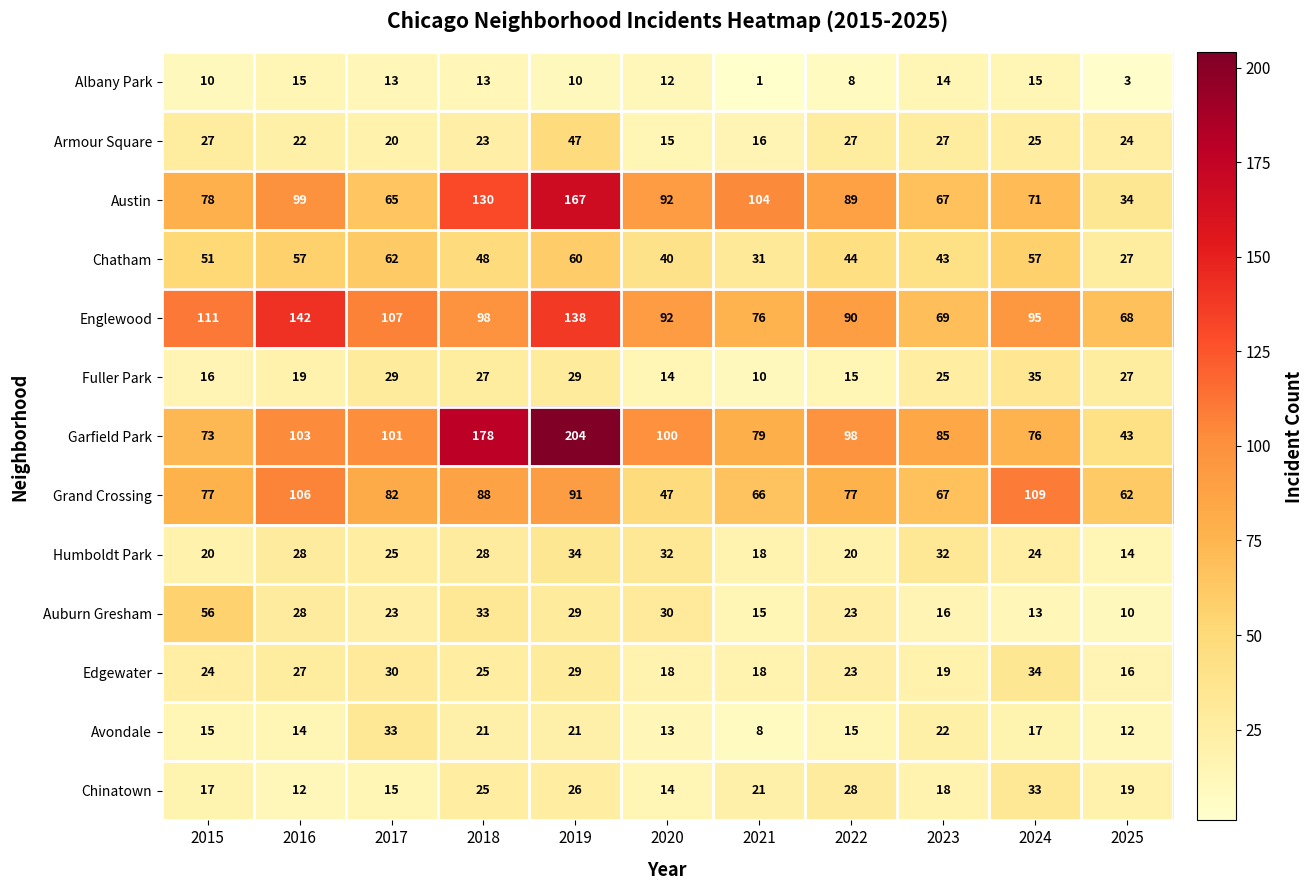

Which label corresponds to the smallest value in the chart?

2021